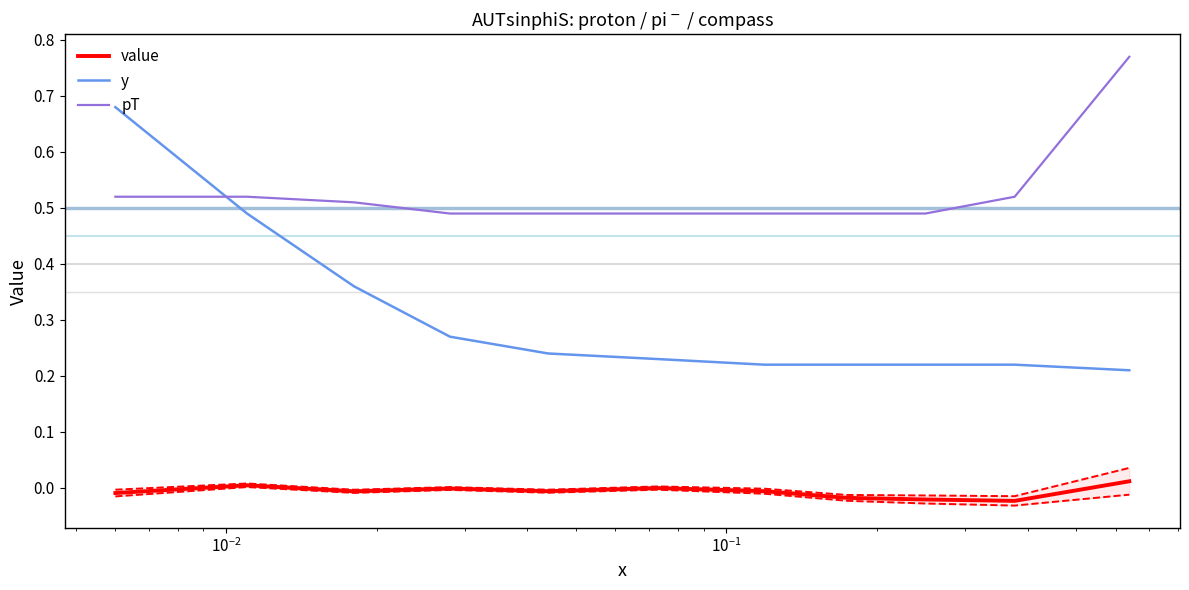

Which series has the largest total across all categories?

pT